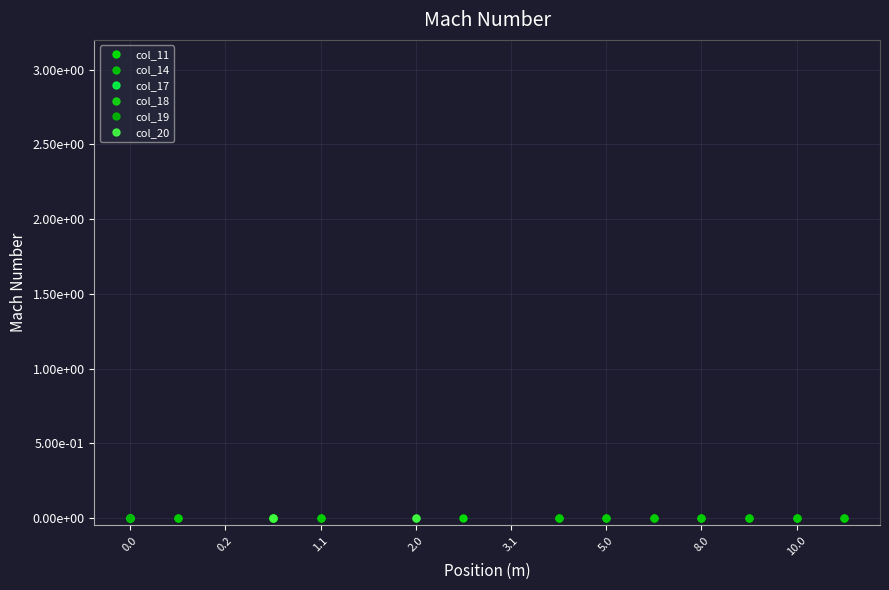

Does the chart have visible grid lines?

Yes